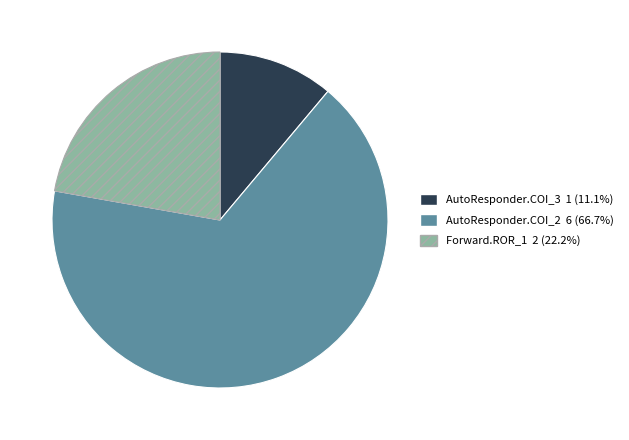

Does any single category account for the majority?

Yes